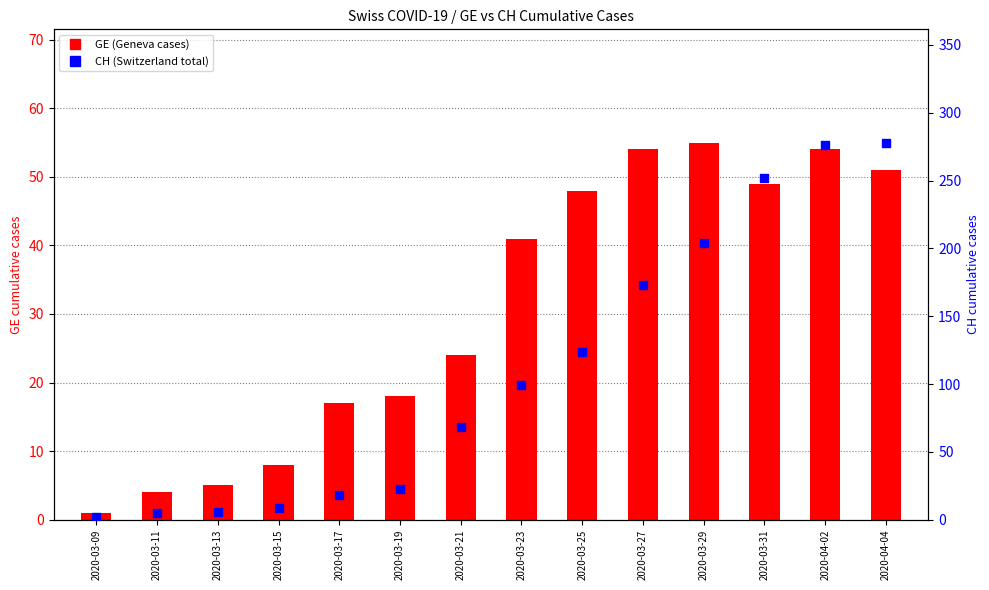

At which category is the sum across all series the highest?

2020-04-02